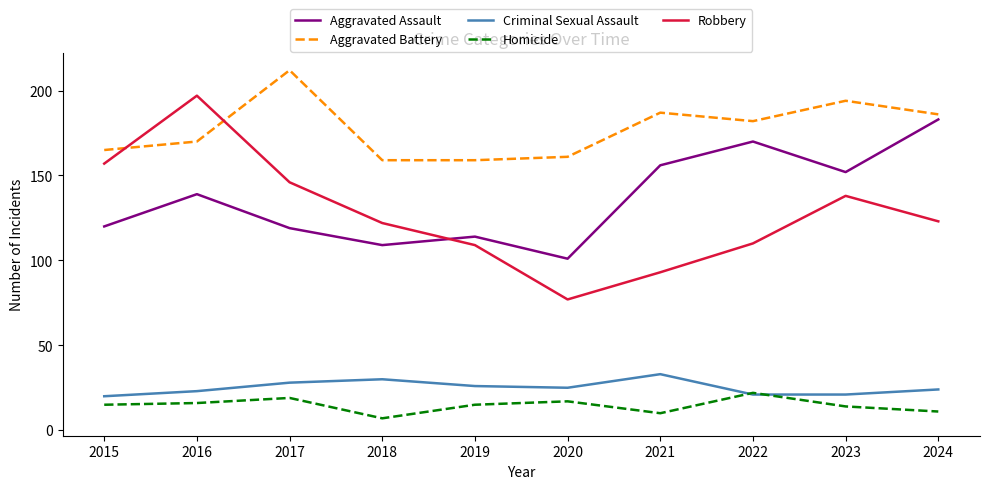

Reading left to right, what are all the values shown in this chart?

Aggravated Assault: 120	139	119	109	114	101	156	170	152	183
Aggravated Battery: 165	170	212	159	159	161	187	182	194	186
Criminal Sexual Assault: 20	23	28	30	26	25	33	21	21	24
Homicide: 15	16	19	7	15	17	10	22	14	11
Robbery: 157	197	146	122	109	77	93	110	138	123